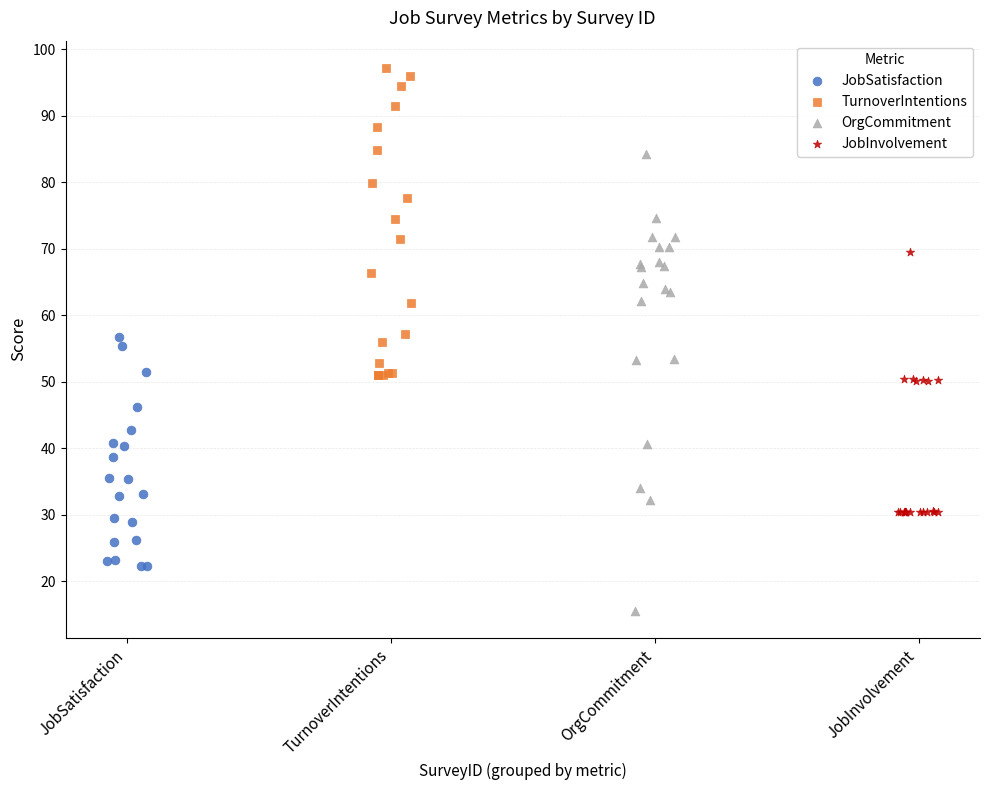

Which series contains the lowest Y value?

OrgCommitment